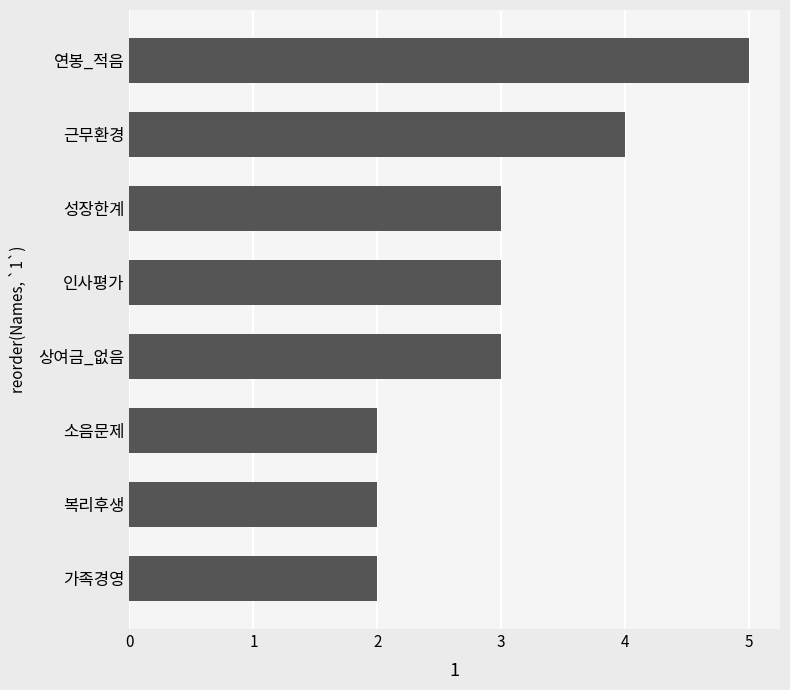

Which category has the highest value across all series?

연봉_적음